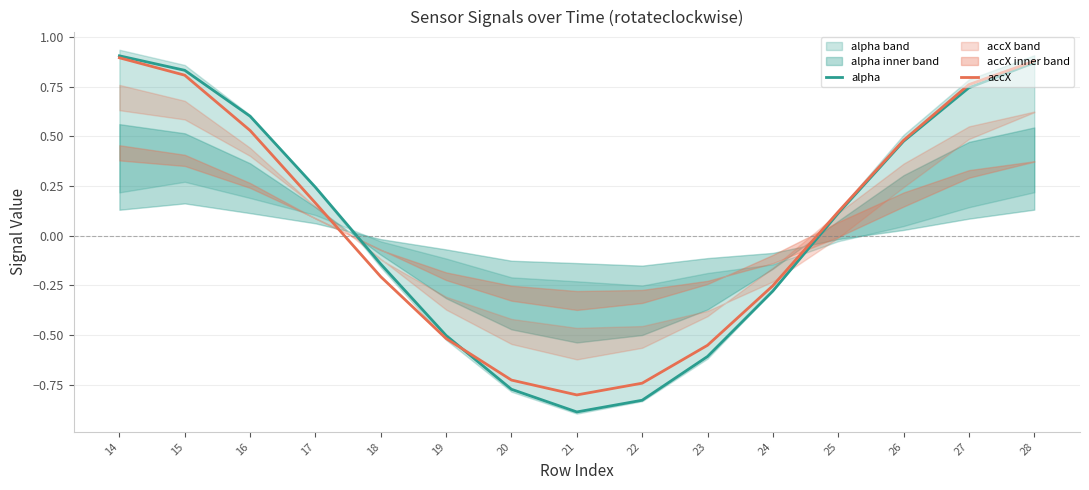

At which label does accX first exceed 0?

14